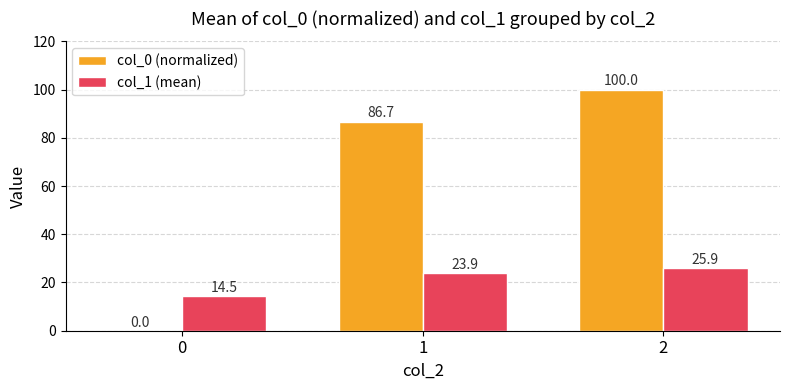

Which series changed the most between 0 and 1?

col_0 (normalized)